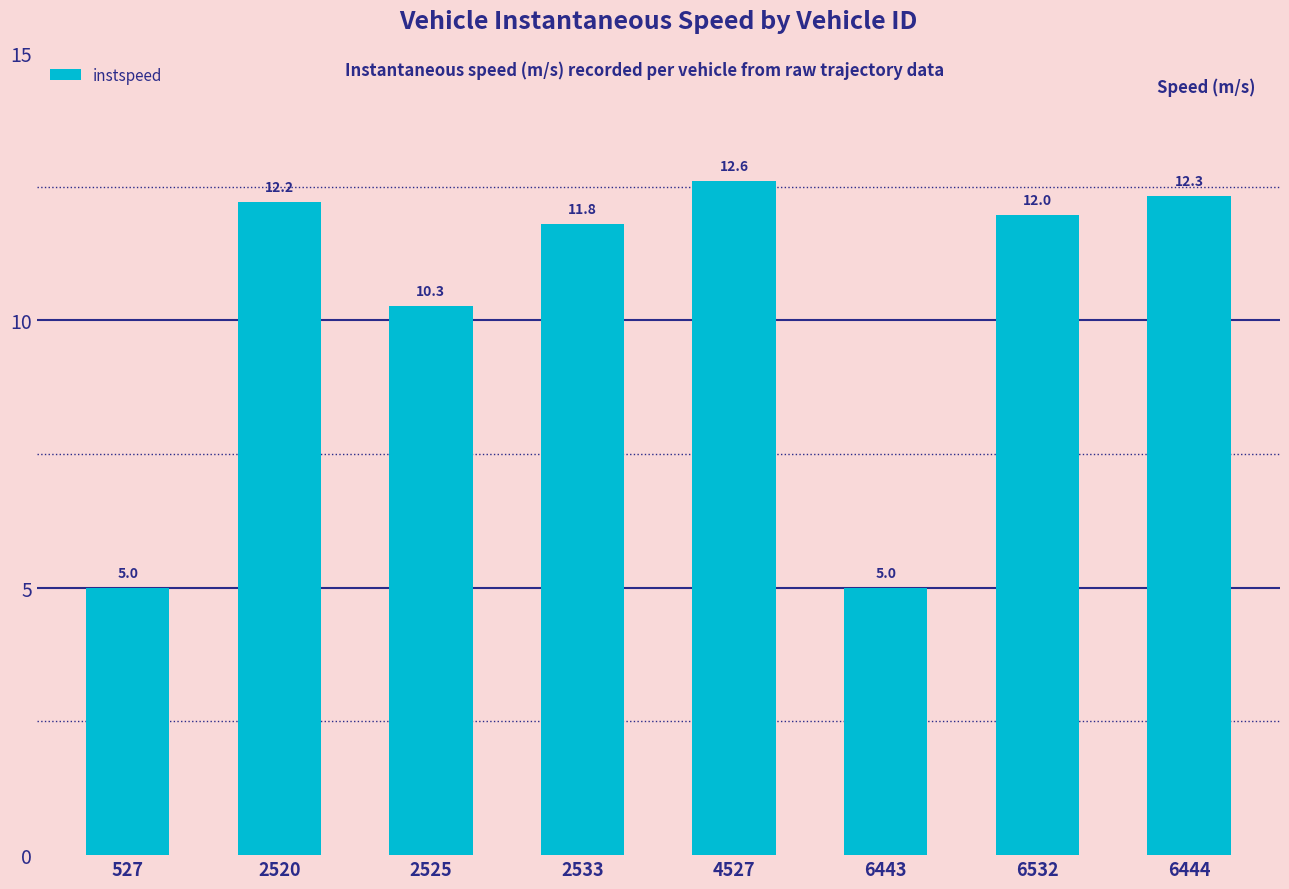

Which has a higher value, 527 or 2520?

2520